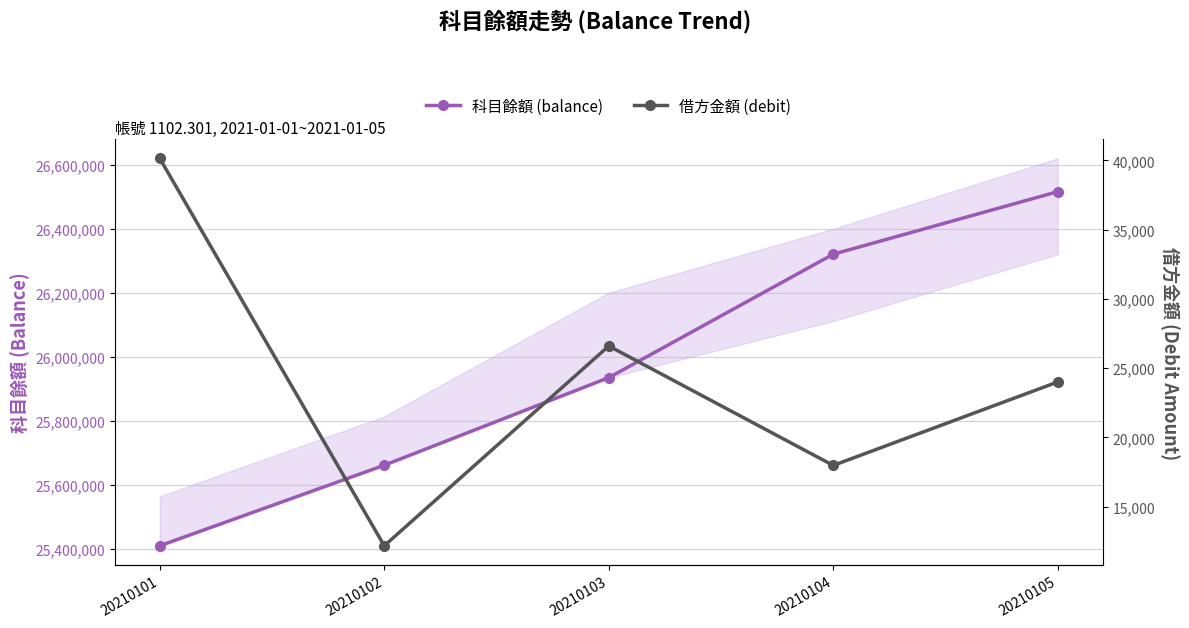

Is this an area chart (filled region under the line)?

No